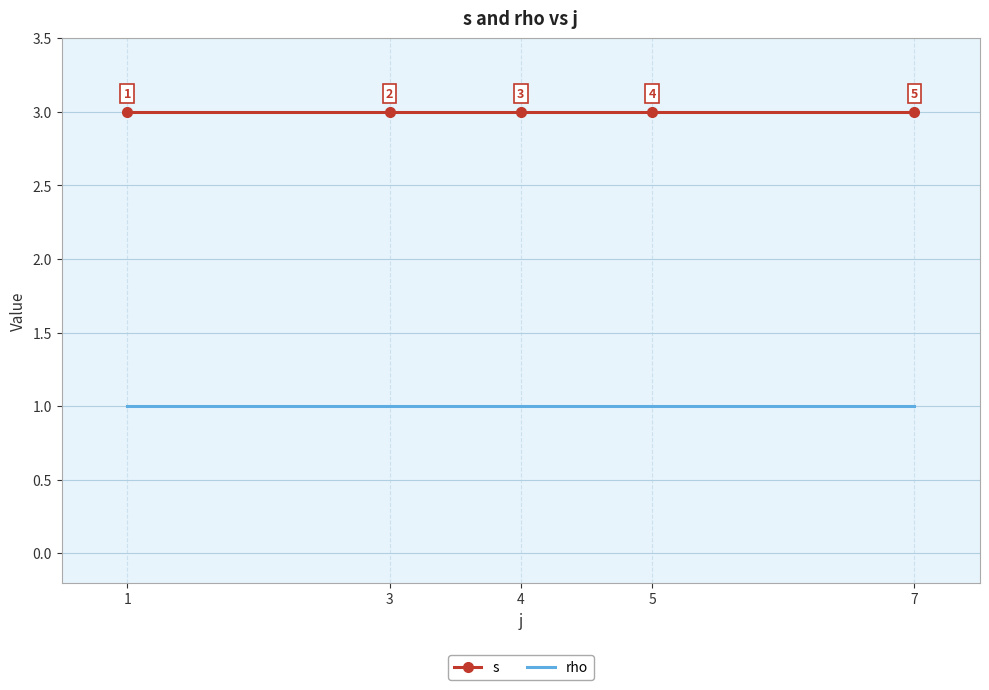

Reading left to right, list all the values displayed in this chart.

s: 1=3	3=3	4=3	5=3	7=3
rho: 1=1	3=1	4=1	5=1	7=1